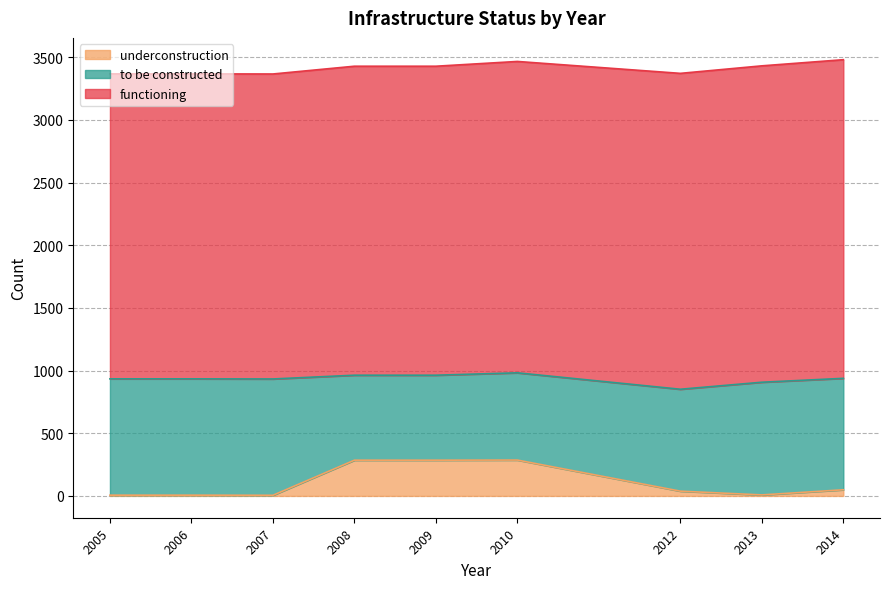

What is the value of the to be constructed point at the 9th from the left?

889